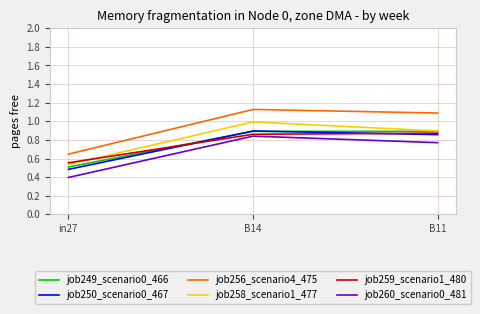

Rank the categories by job258_scenario1_477 value from highest to lowest.

B14, B11, in27